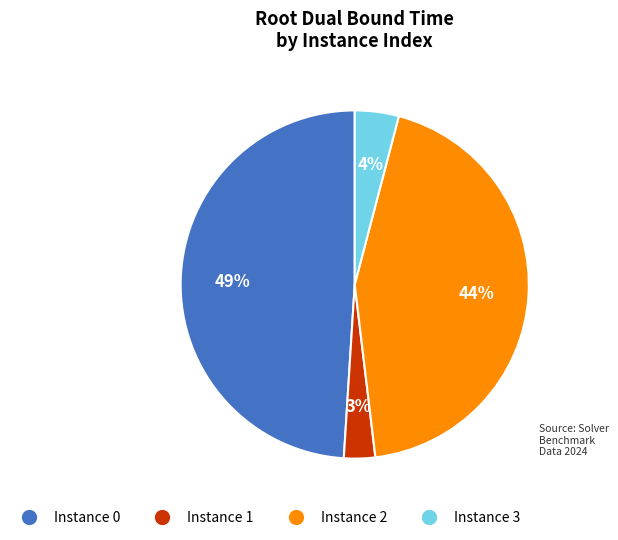

What percentage is the Instance 0 slice, to the nearest percent?

49%